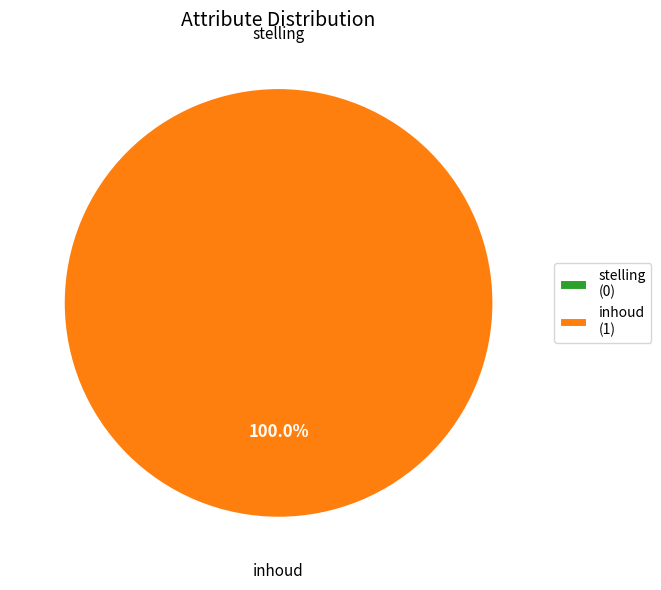

How many slices are in this pie chart?

2